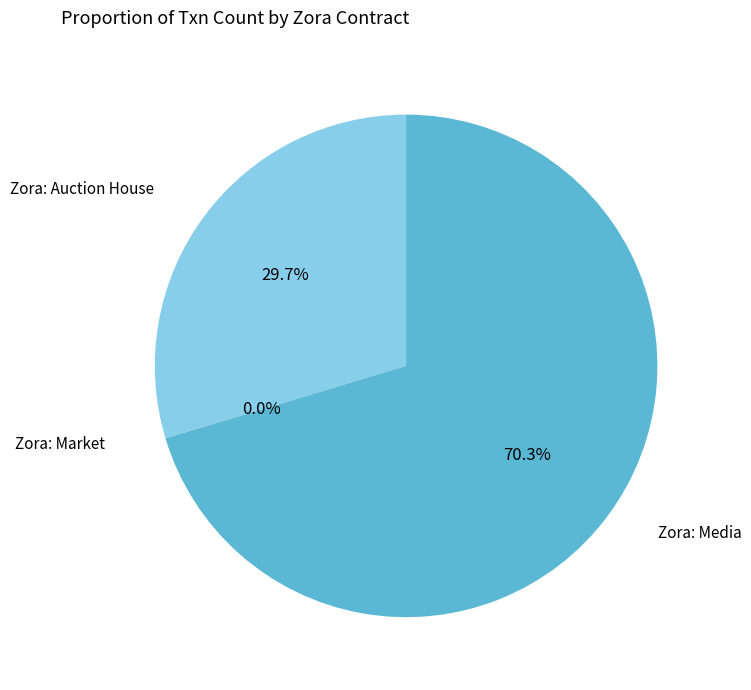

What is the largest slice in the pie chart?

Zora: Media